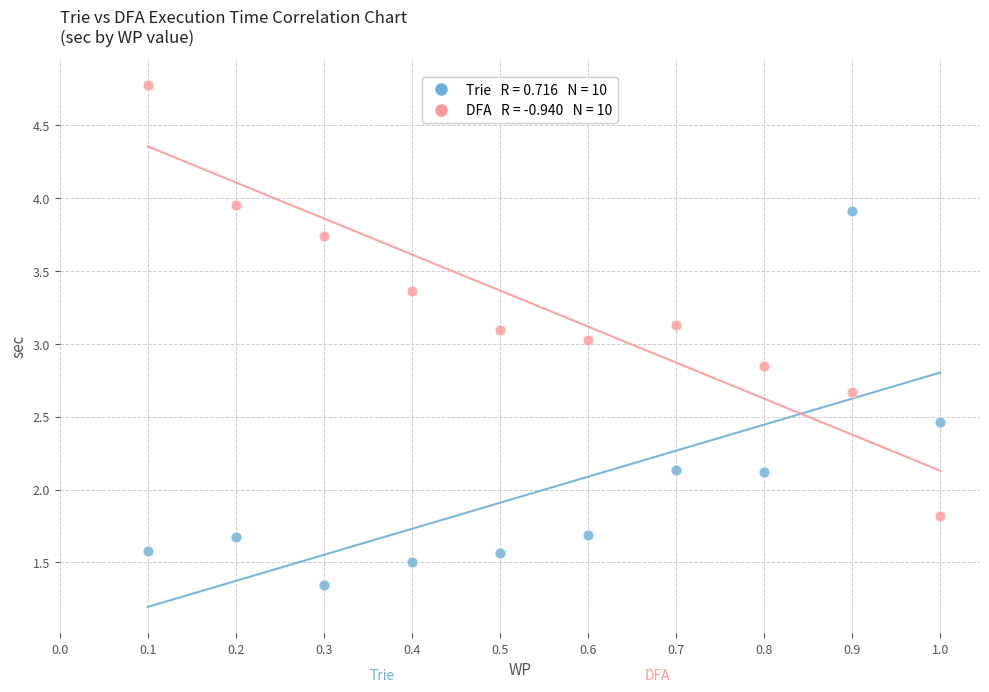

Across all data points, what is the range of X values (max minus min)?

0.9